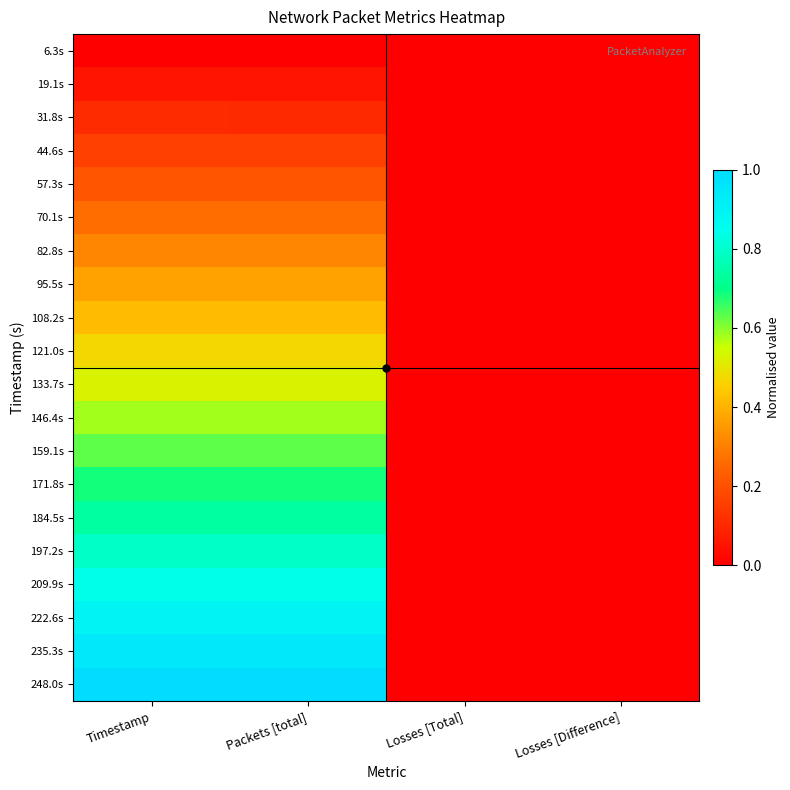

Between Packets [total] and Timestamp, which is larger?

Packets [total]